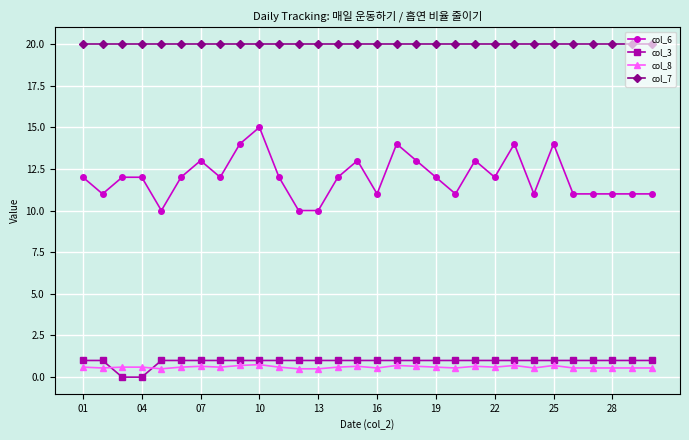

Which series has the largest range (max minus min)?

col_6